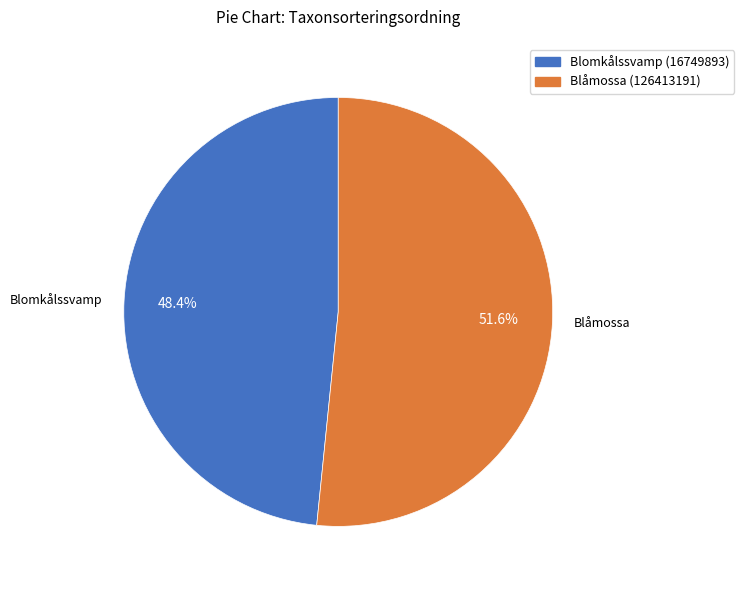

How many segments does this pie chart have?

2